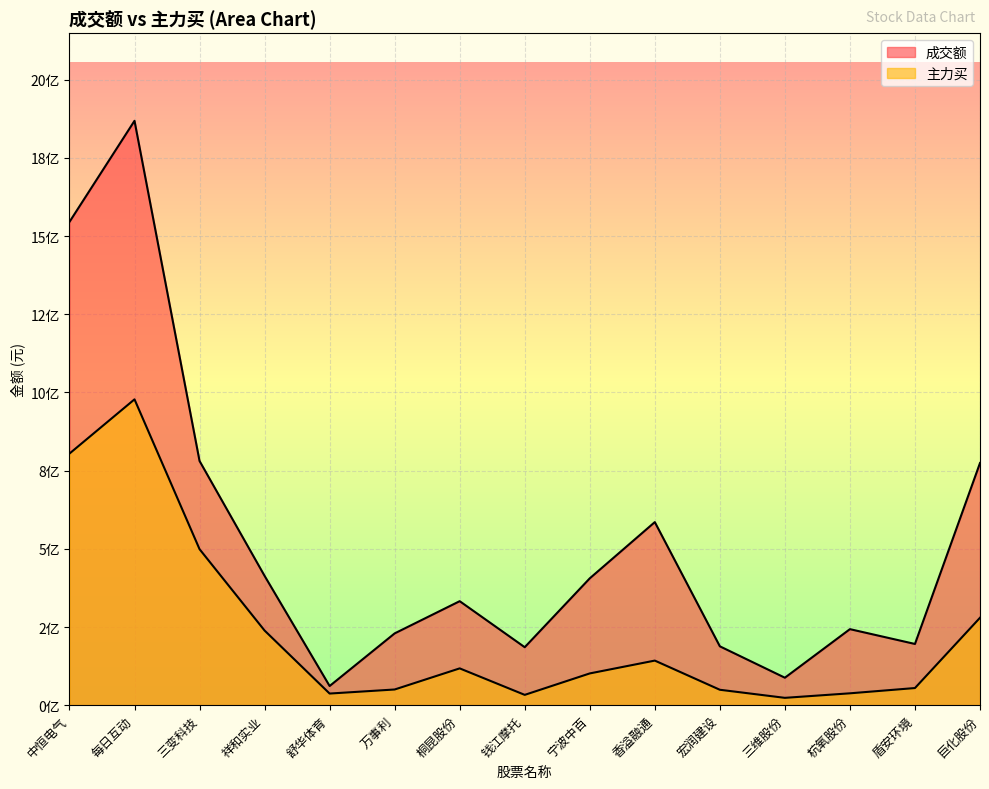

At how many categories does at least one series exceed 1181567489?

2